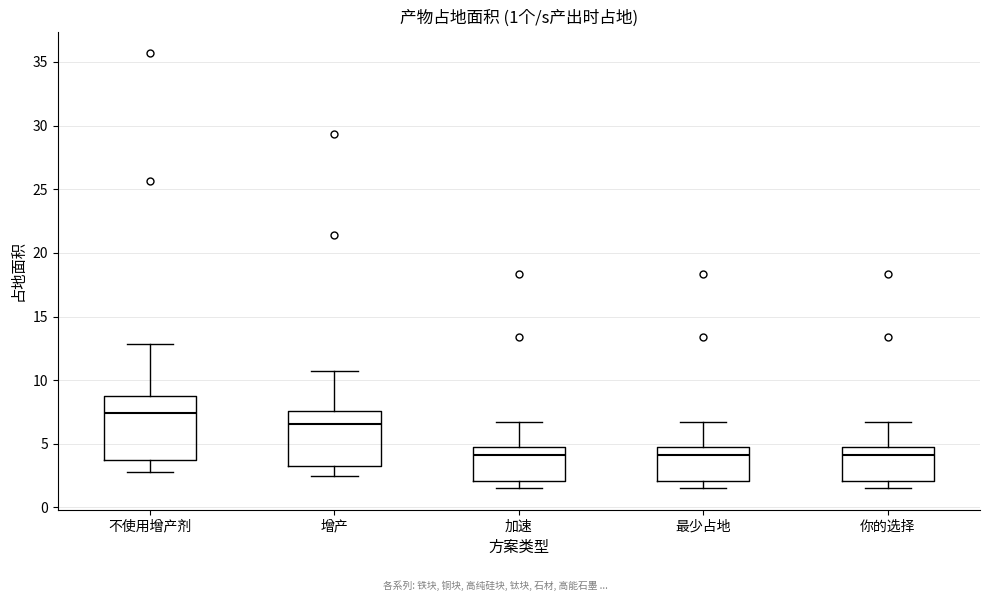

Which box is the tallest, from its lower edge to its upper edge?

不使用增产剂